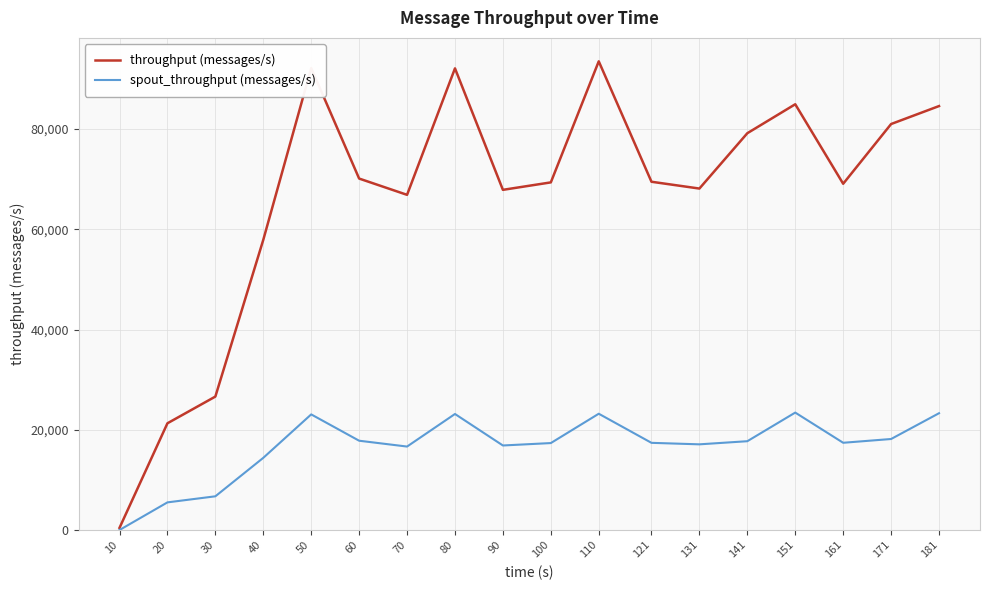

How many values in the throughput (messages/s) series are below 69491?

9